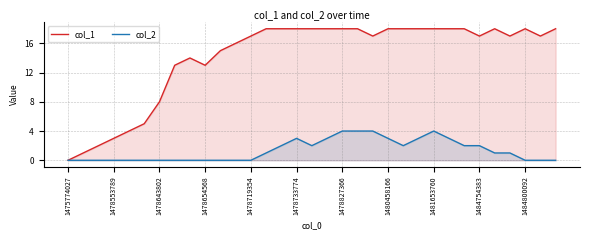

What is the average value of the col_1 series?

14